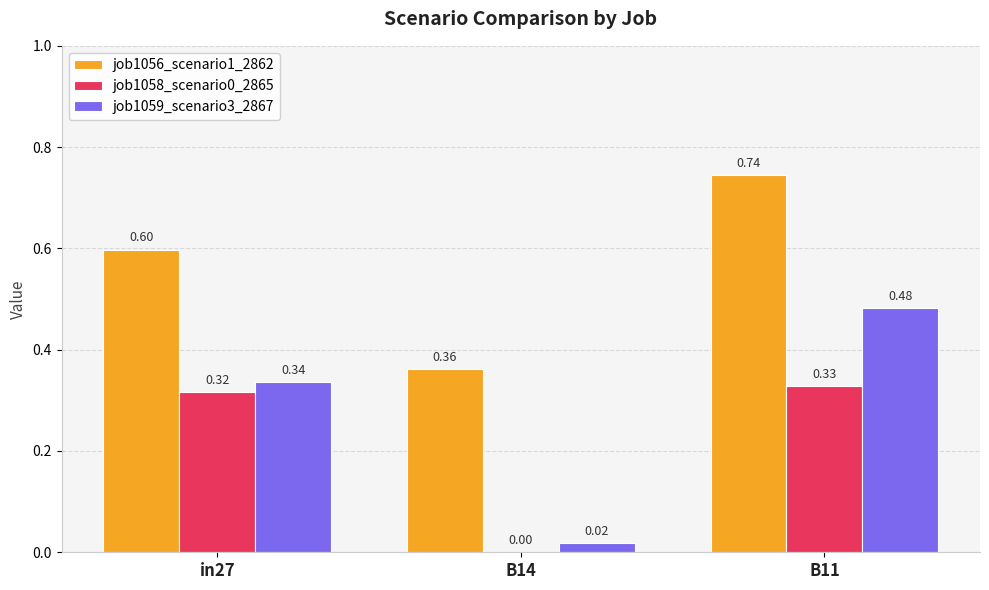

How many groups of bars are there?

3